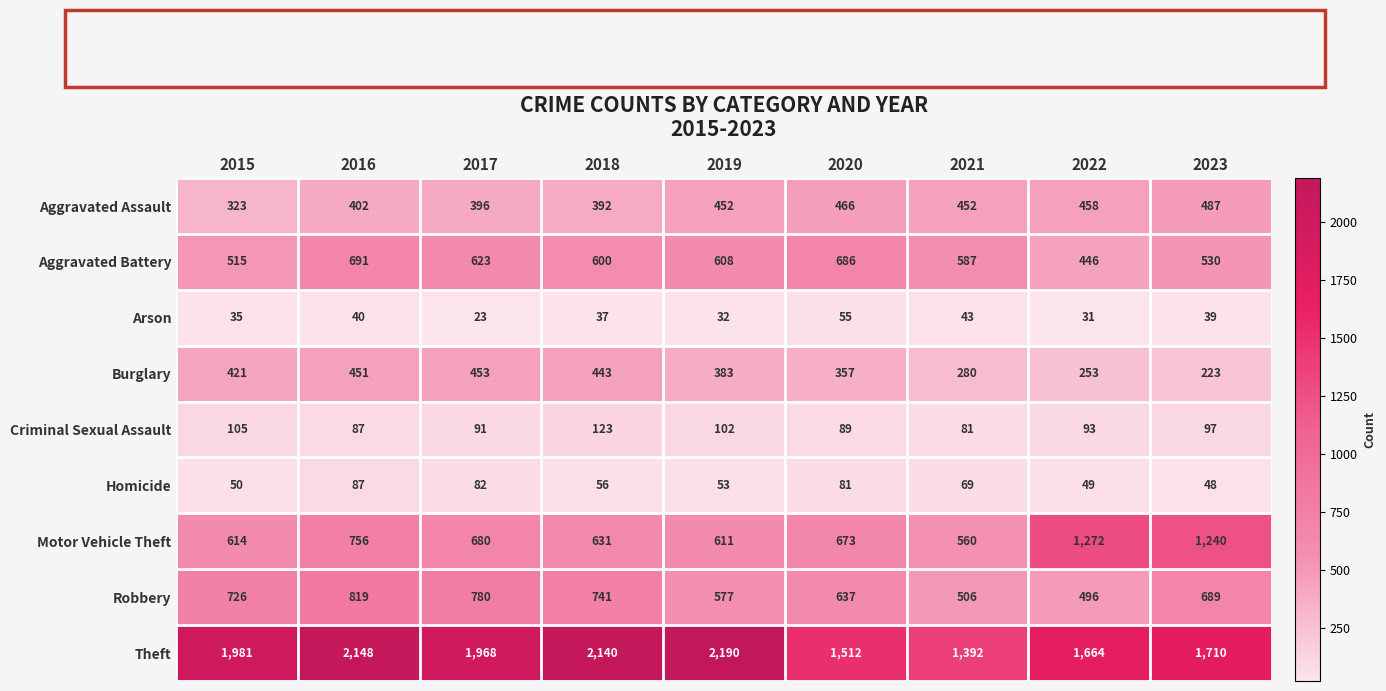

What is the smallest value displayed?

23